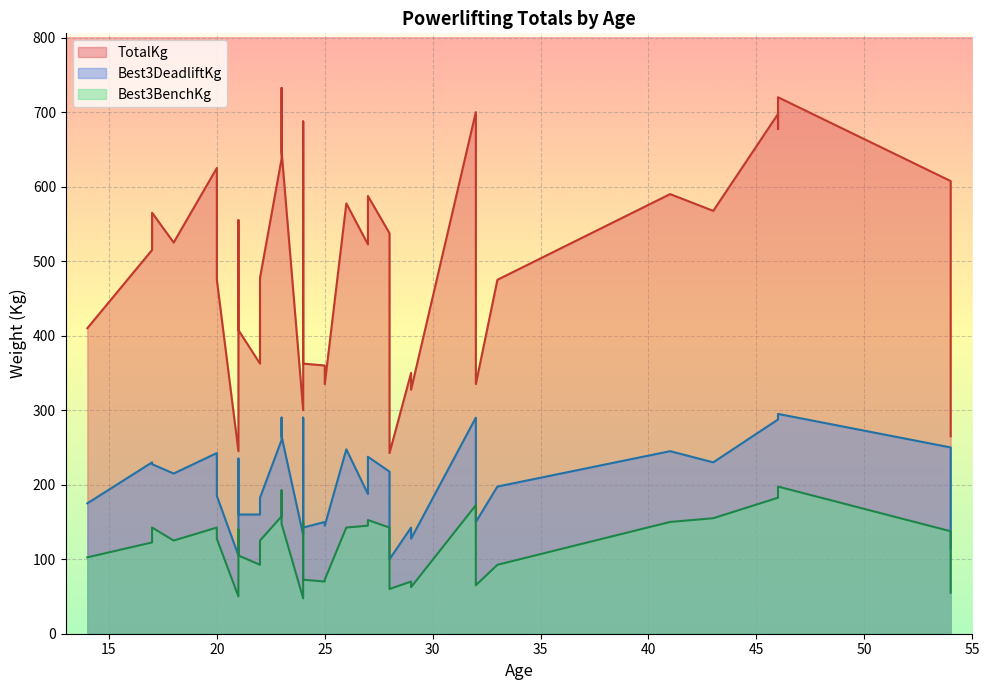

At how many categories does at least one series exceed 249?

38